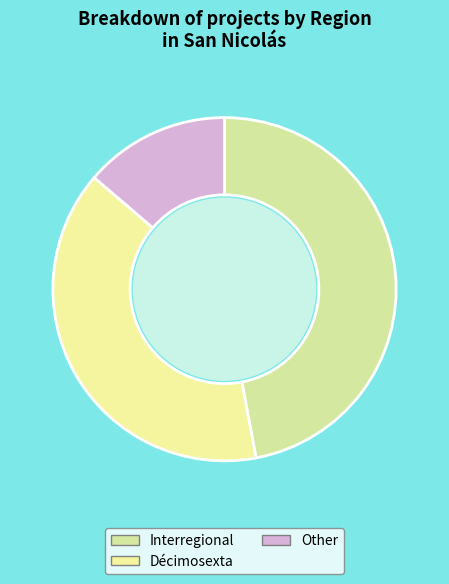

Which has a higher value, Décimosexta or Interregional?

Interregional